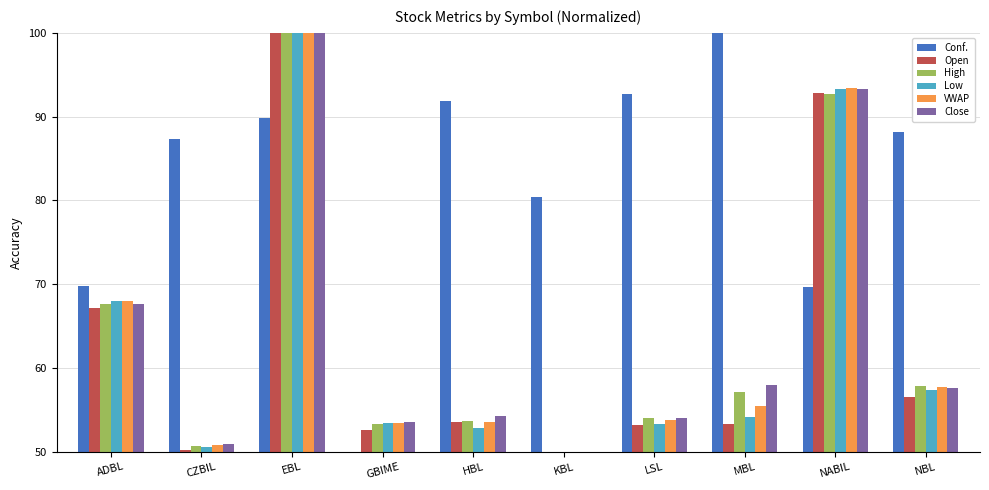

What is the difference between the second highest and minimum values in the High series?

42.8